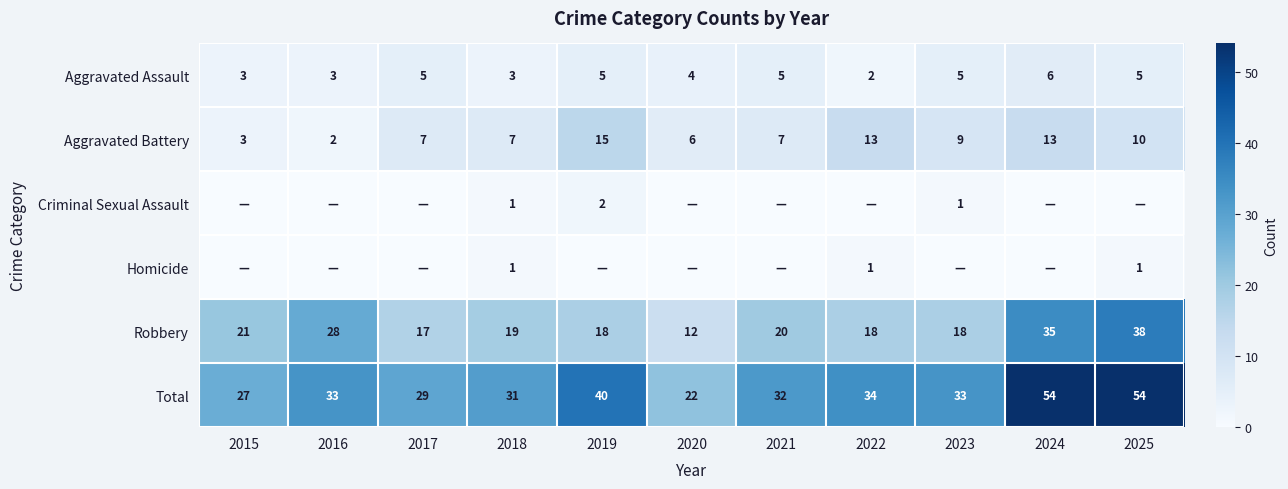

True or false: Aggravated Assault has a value of 2 at 2021.

False